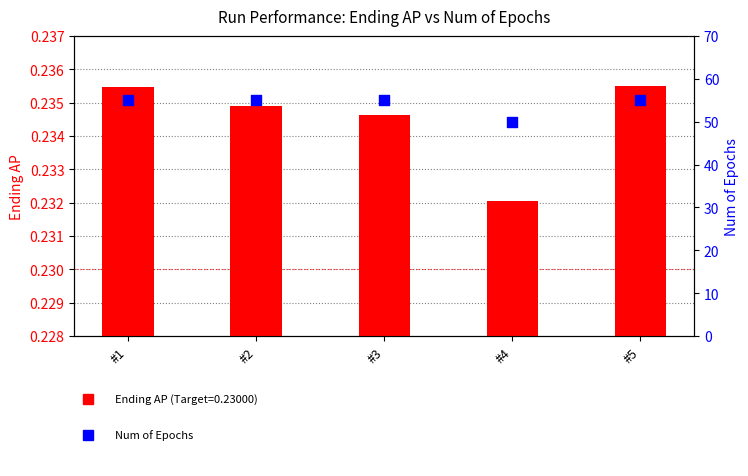

Between #5 and #1, which is larger?

#5